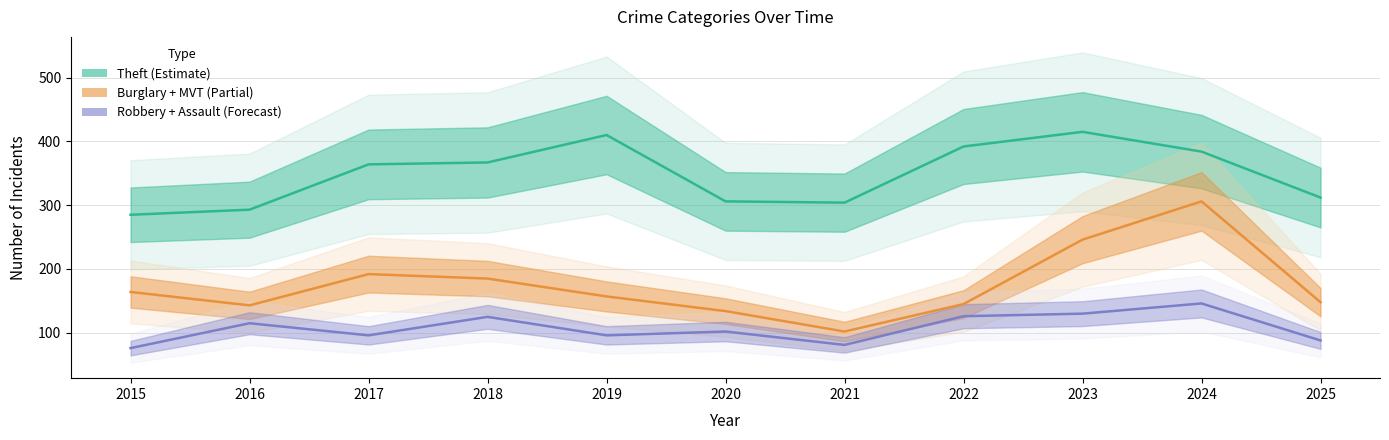

Where is the first local minimum for Robbery + Assault (Forecast)?

2017